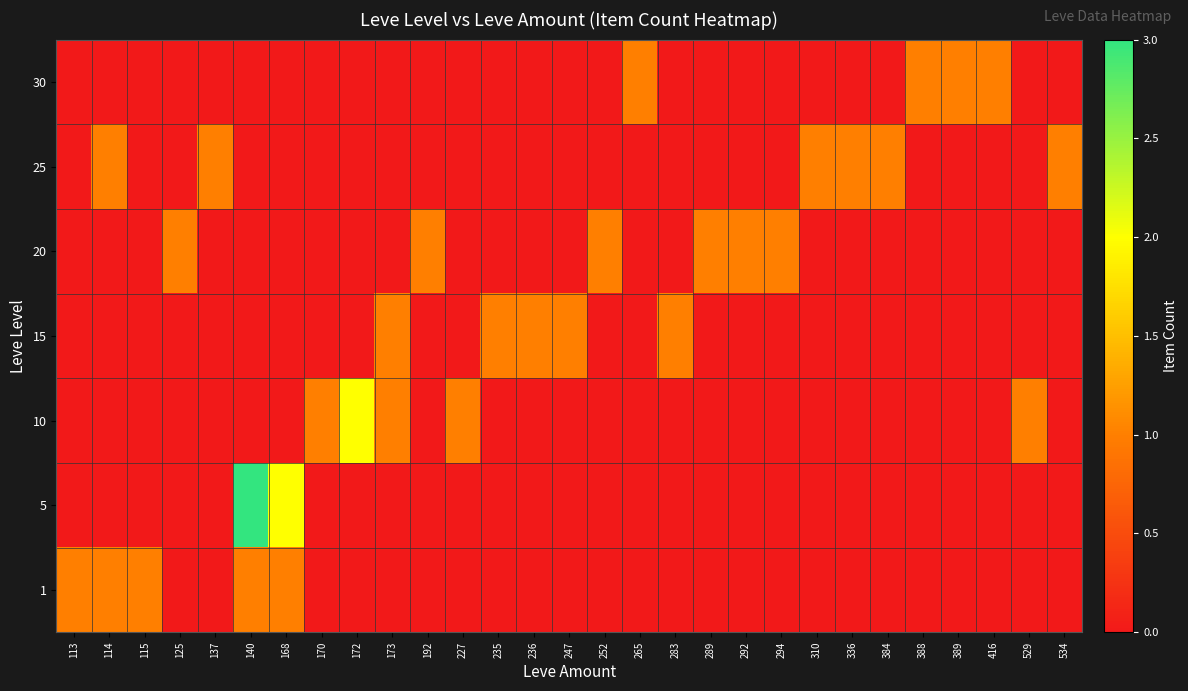

Rank the series by their maximum value, from lowest to highest.

1, 15, 20, 25, 30, 10, 5